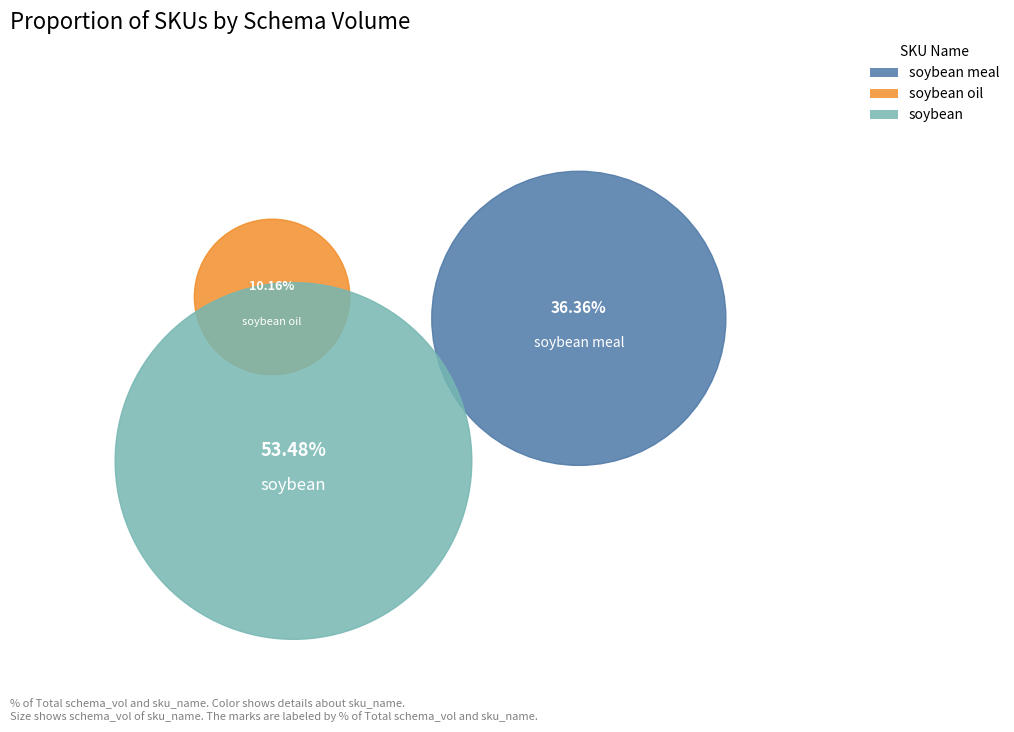

Which slice is the smallest?

soybean oil